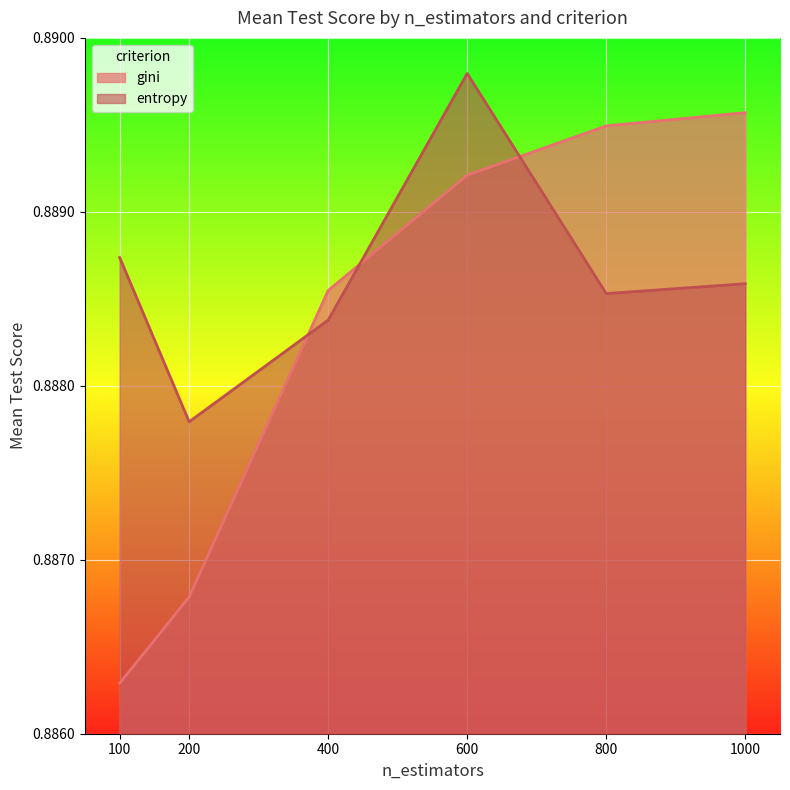

How many distinct data groups are displayed?

2